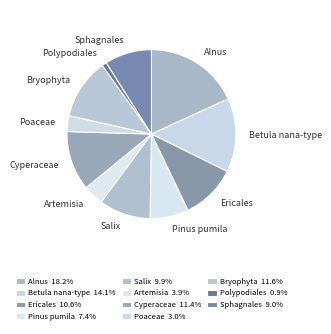

Is it true that Sphagnales is 9% of the pie?

True